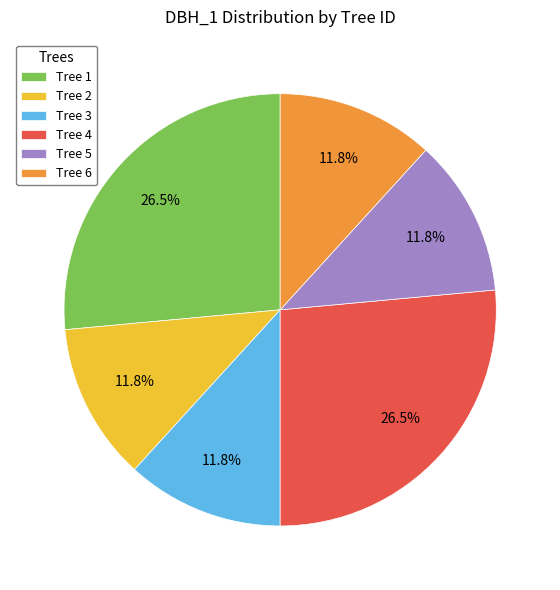

Is the sum of Tree 3 and Tree 2 greater than half?

No